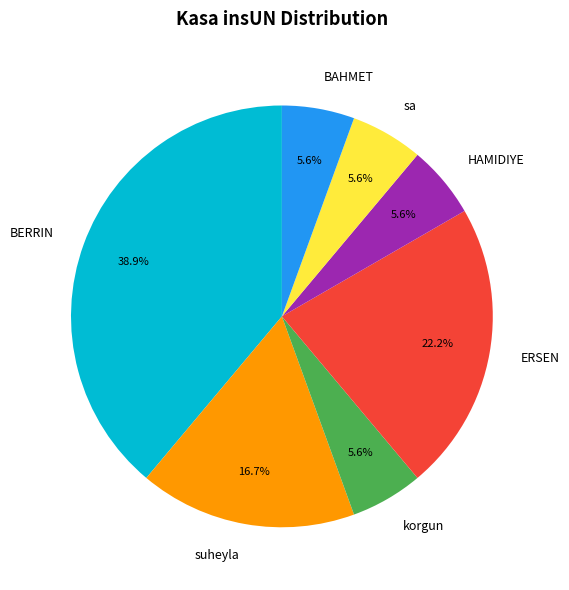

Count the number of slices in the pie.

7